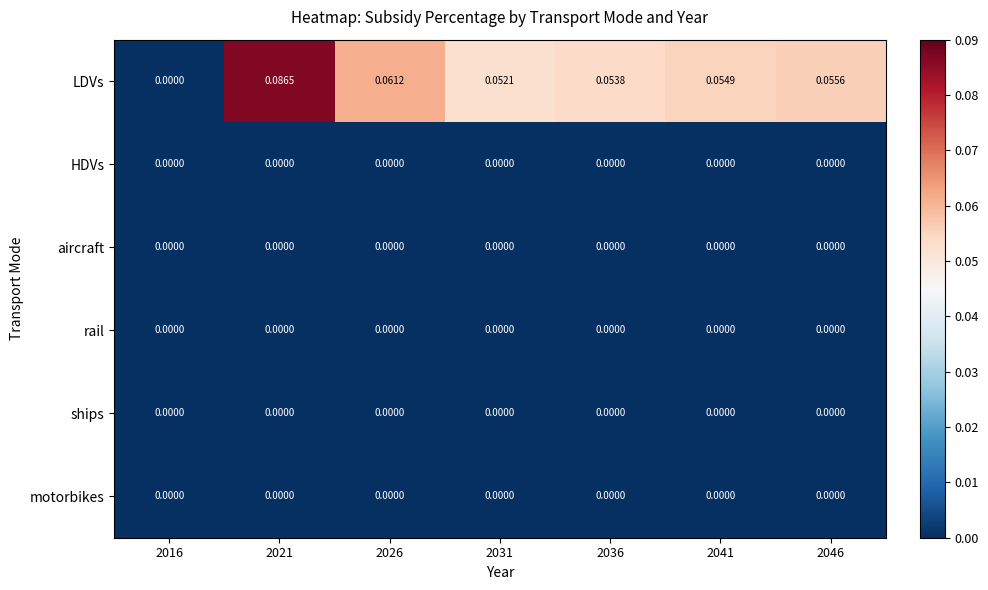

Which series has the widest spread of values?

LDVs